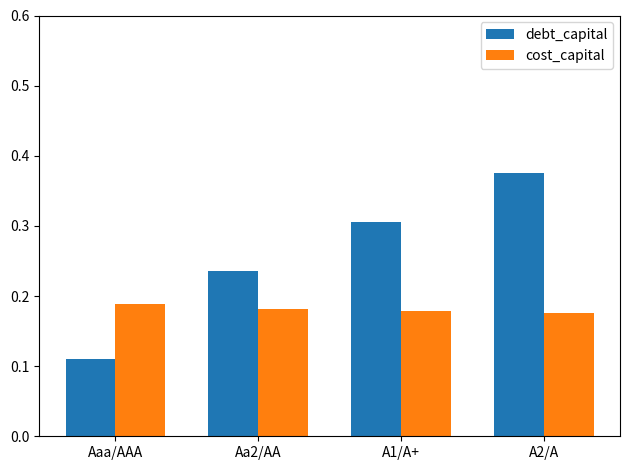

List the labels in order of debt_capital value, smallest first.

Aaa/AAA, Aa2/AA, A1/A+, A2/A